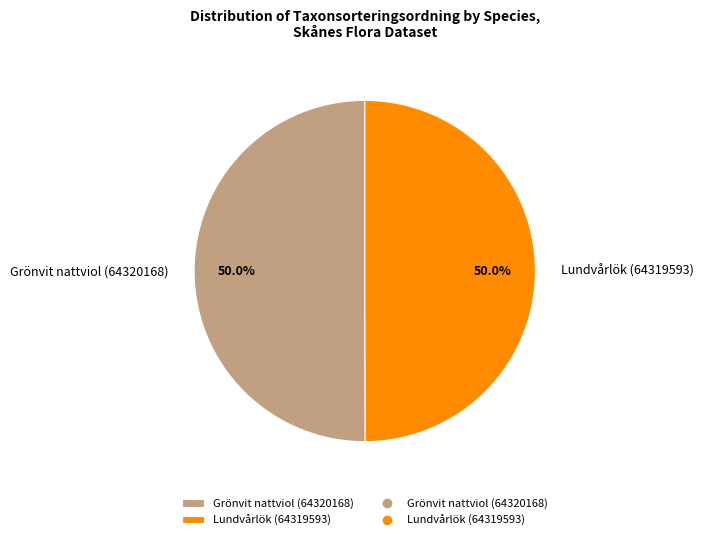

Approximately how many times larger is the value at Lundvårlök (64319593) compared to Grönvit nattviol (64320168)?

1.0